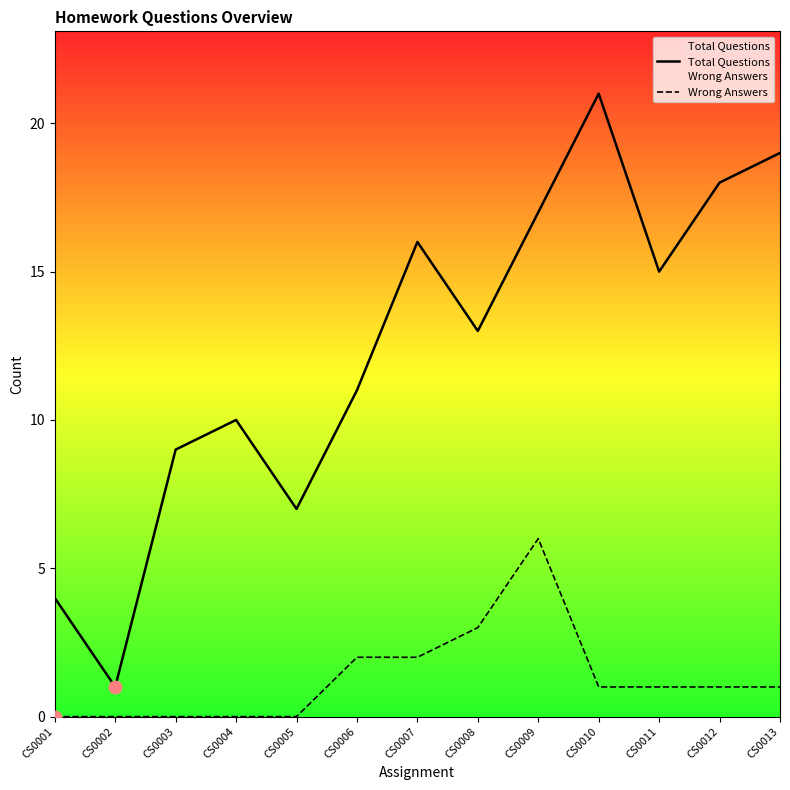

Which series reaches the maximum Y coordinate?

Total Questions